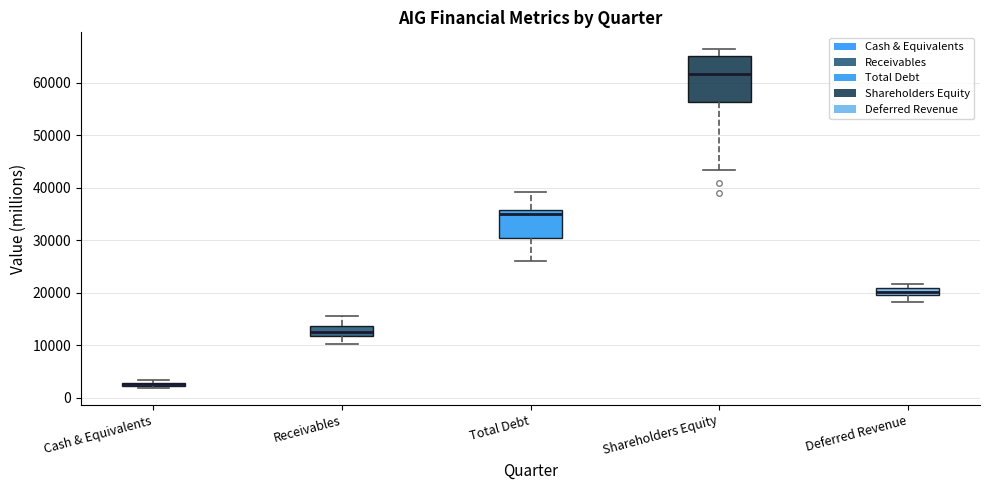

Comparing the boxes themselves (not the whiskers), which one is the tallest?

Shareholders Equity